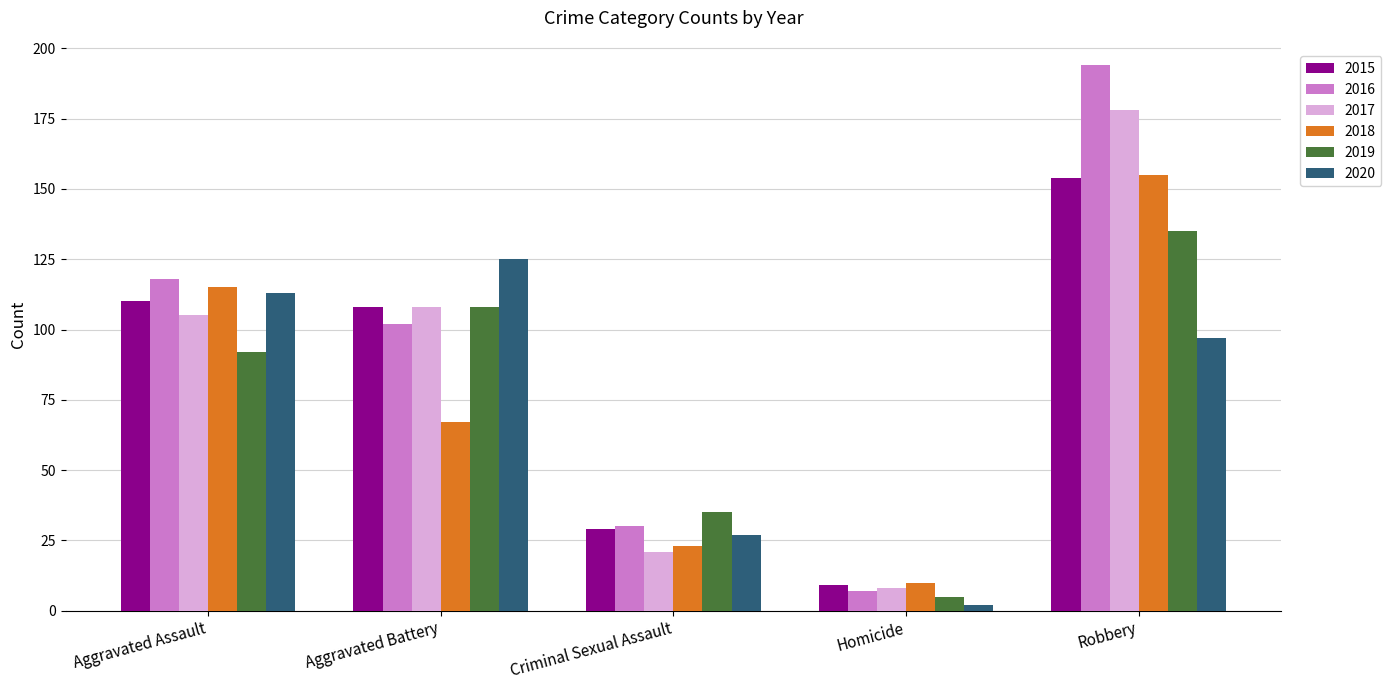

What is the value of the 2017 bar at the 2nd from the left?

108